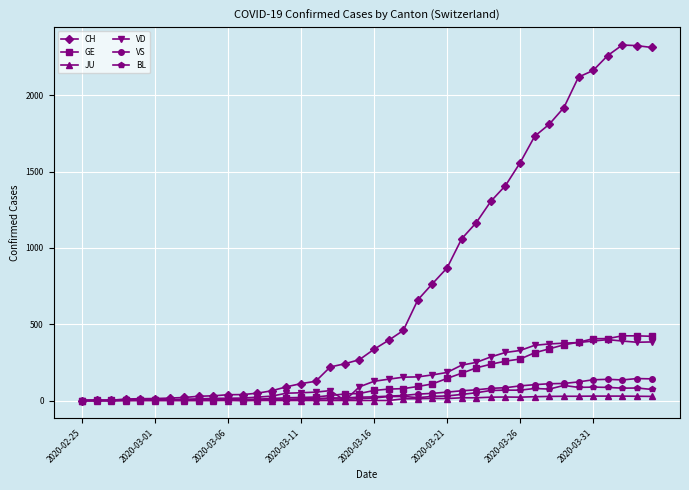

True or false: BL has more than 0 points higher than both neighbors.

True